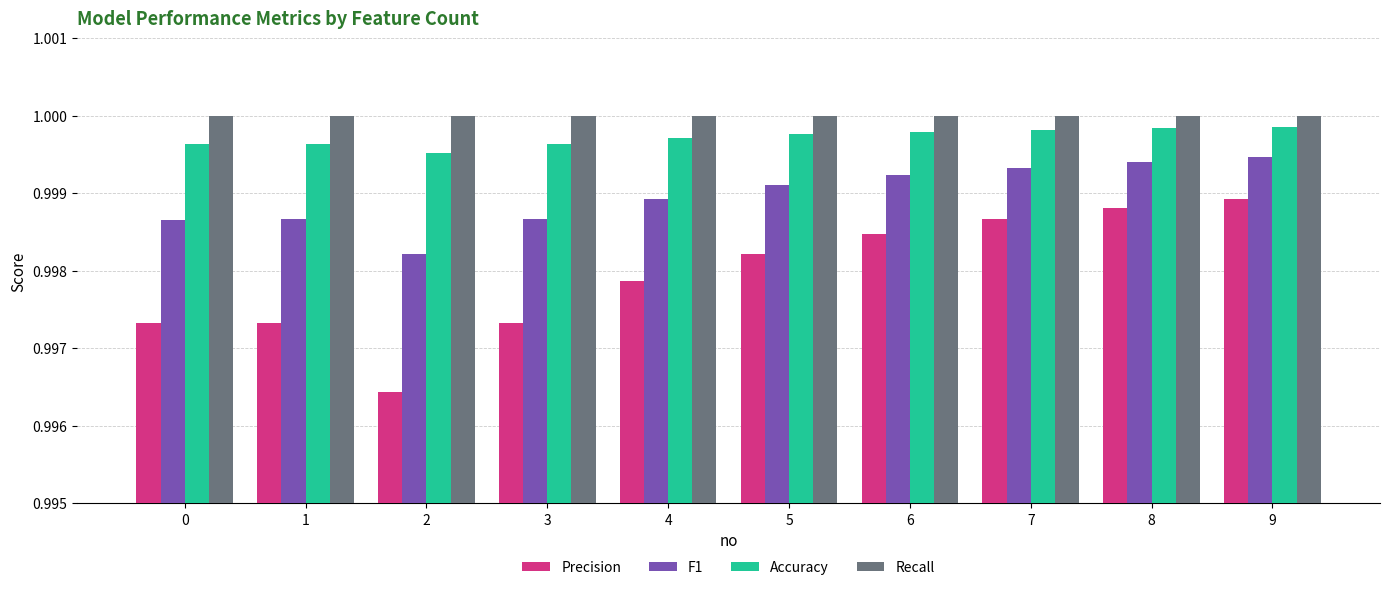

At how many categories does at least one series exceed 0?

10